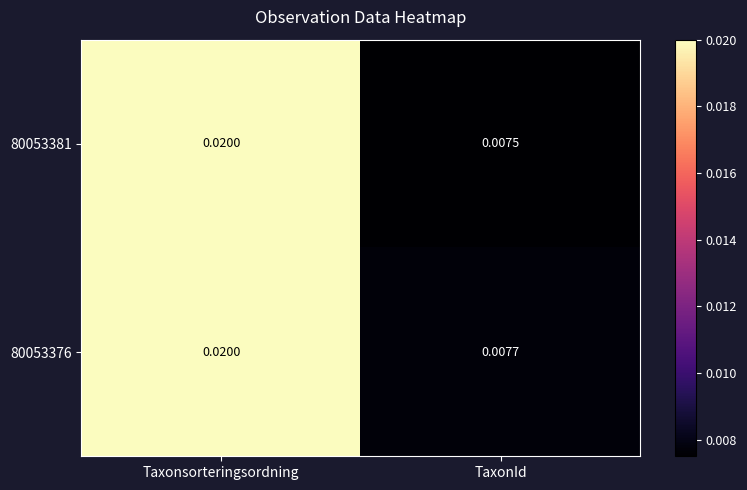

Which category has the lowest value across all series?

TaxonId